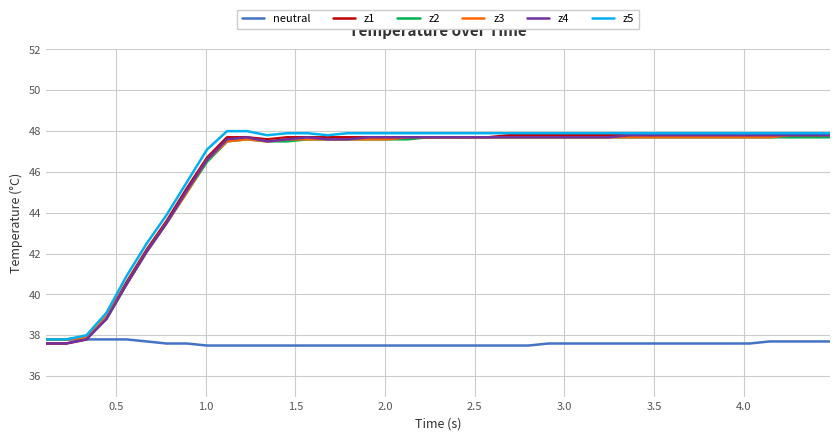

At how many categories does at least one series exceed 39?

37